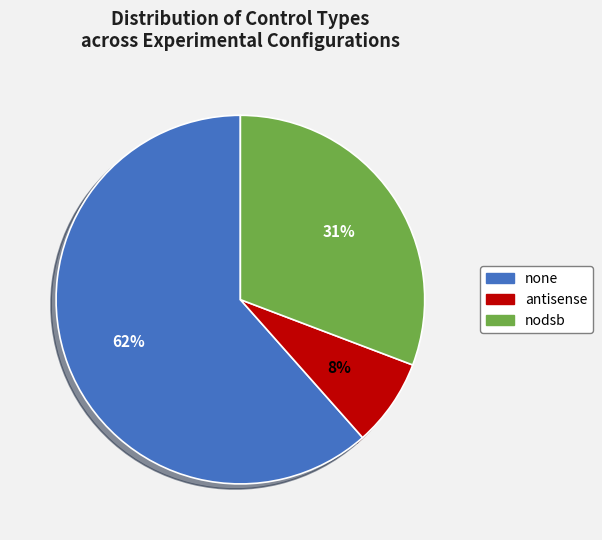

Which category accounts for the majority?

none